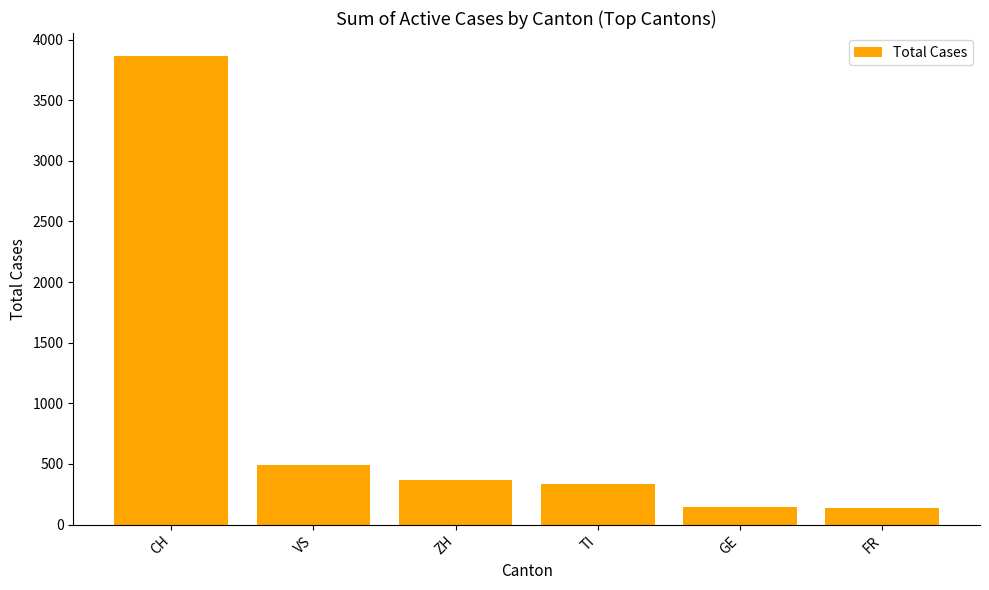

What position from the left is GE?

5